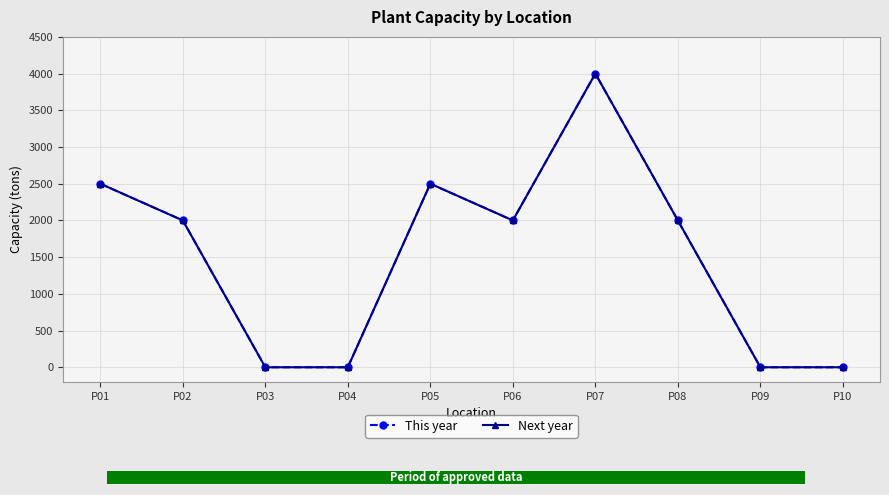

Read the This year value at P08.

2000